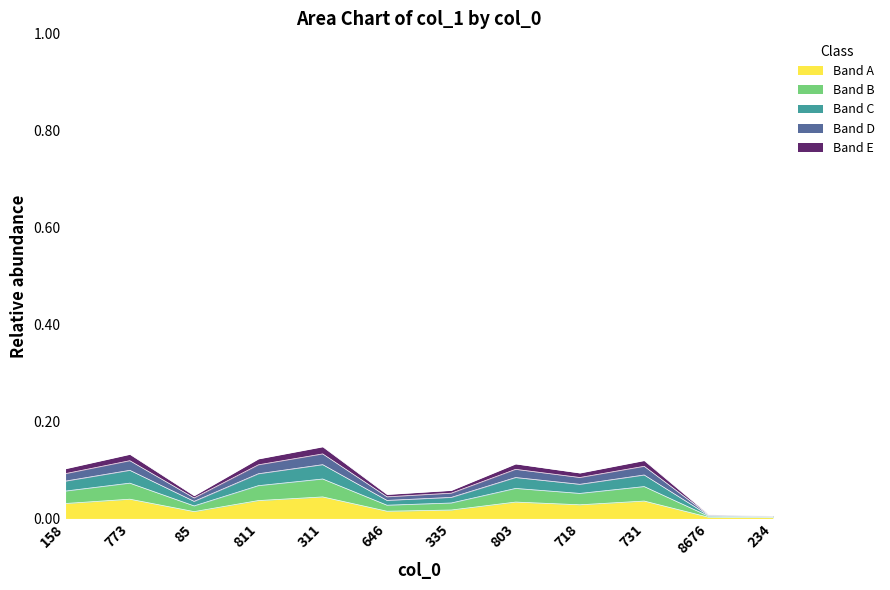

At which label is the value closest to 0?

234